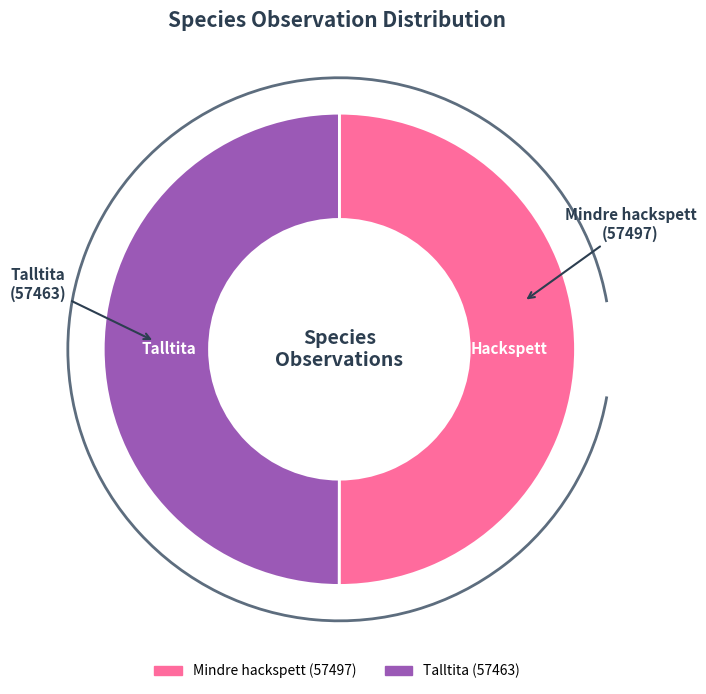

True or false: Talltita accounts for 55% of the total.

False